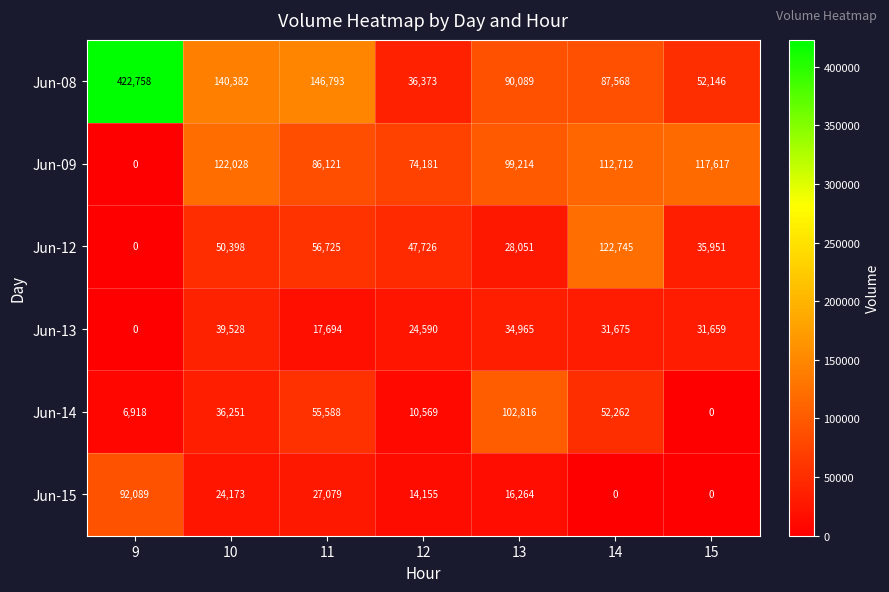

What is the difference between the highest and lowest values at 9?

422758